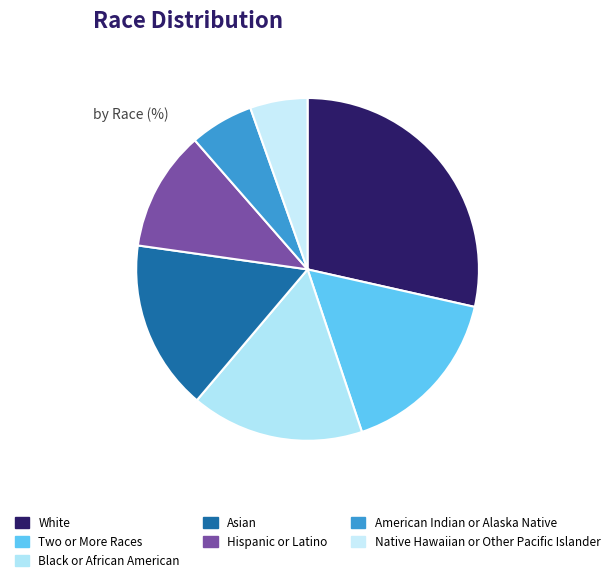

What percentage is NOT represented by Native Hawaiian or Other Pacific Islander?

94.6%